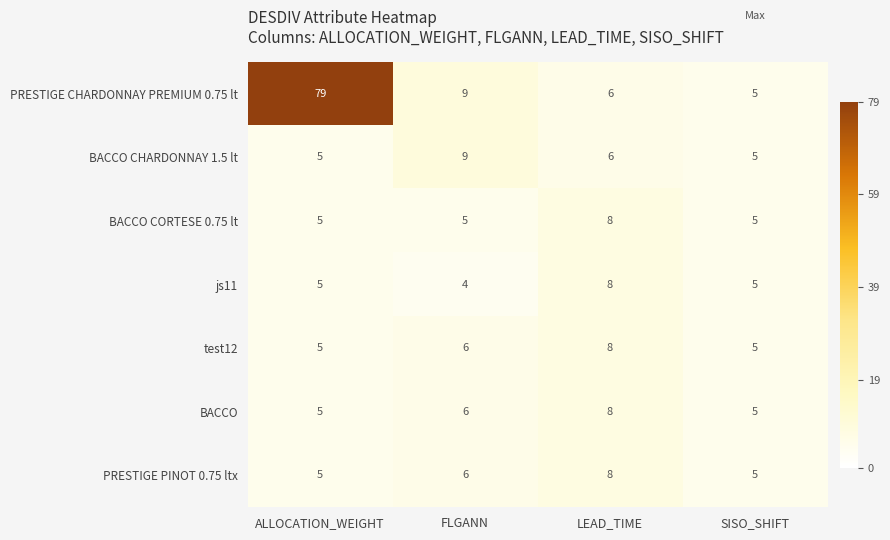

Which category has the highest value across all series?

ALLOCATION_WEIGHT